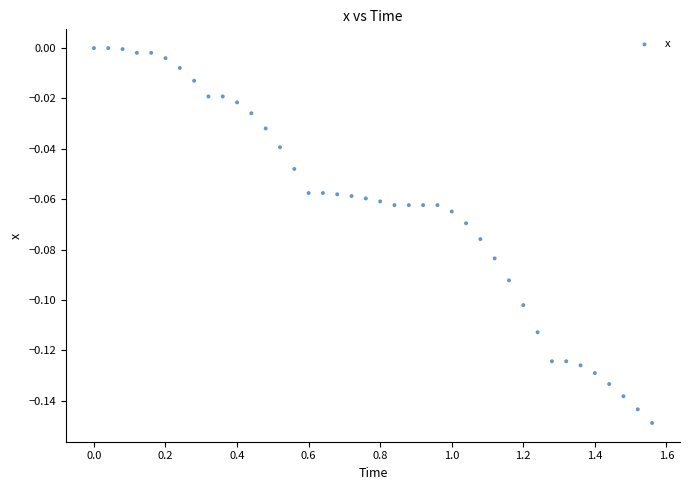

What is the range of X values (max minus min)?

1.6